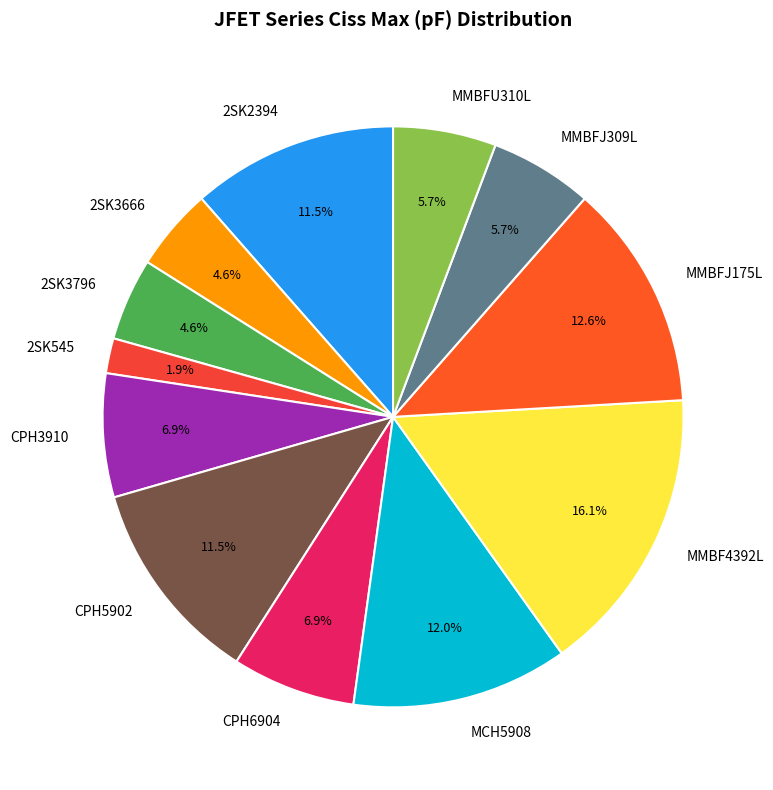

What is the ratio of the value at CPH5902 to the value at MMBFU310L?

2.0